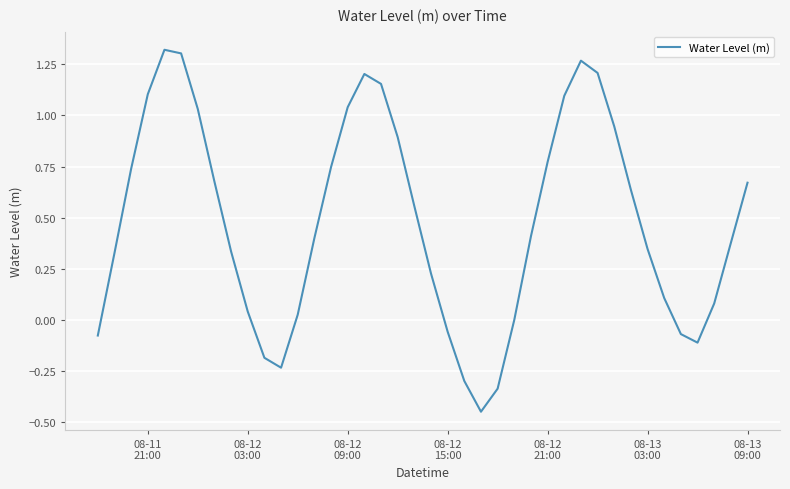

Does the chart display data point markers on the line(s)?

No